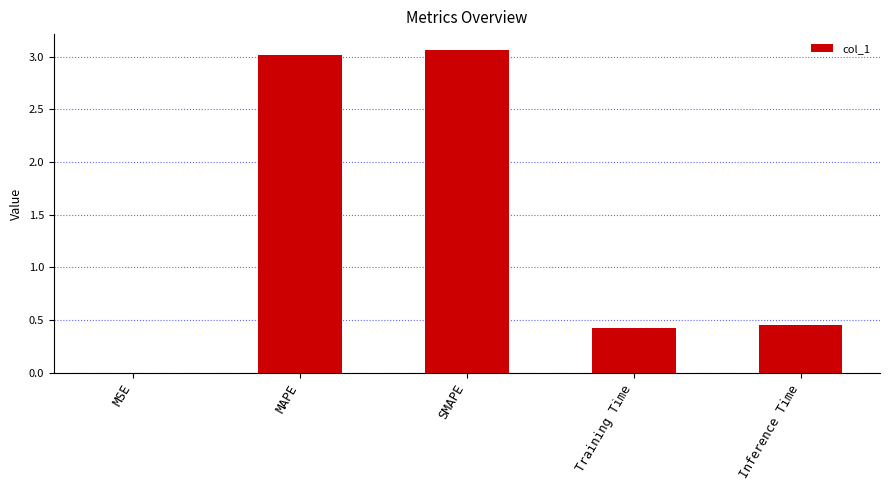

Count the number of data series in this chart.

1